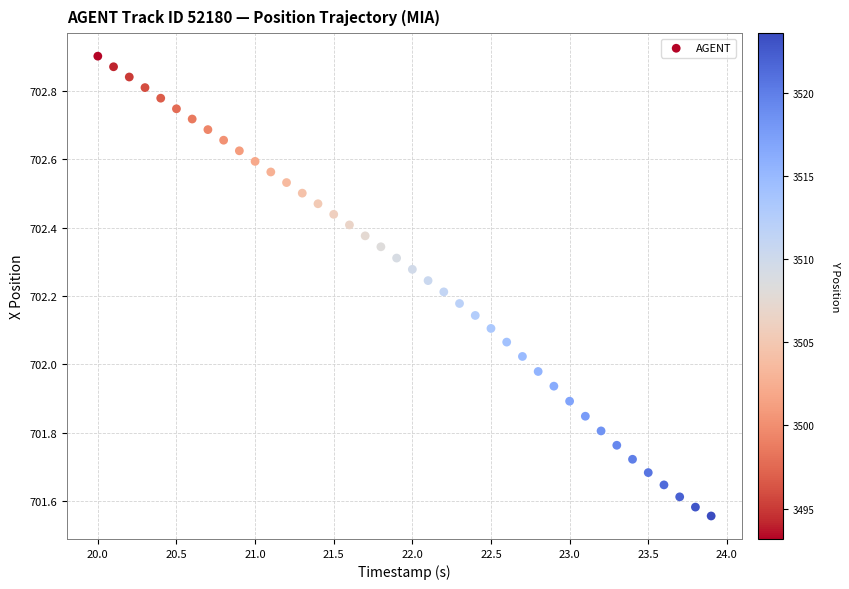

What is the range of Y values (max minus min)?

1.3